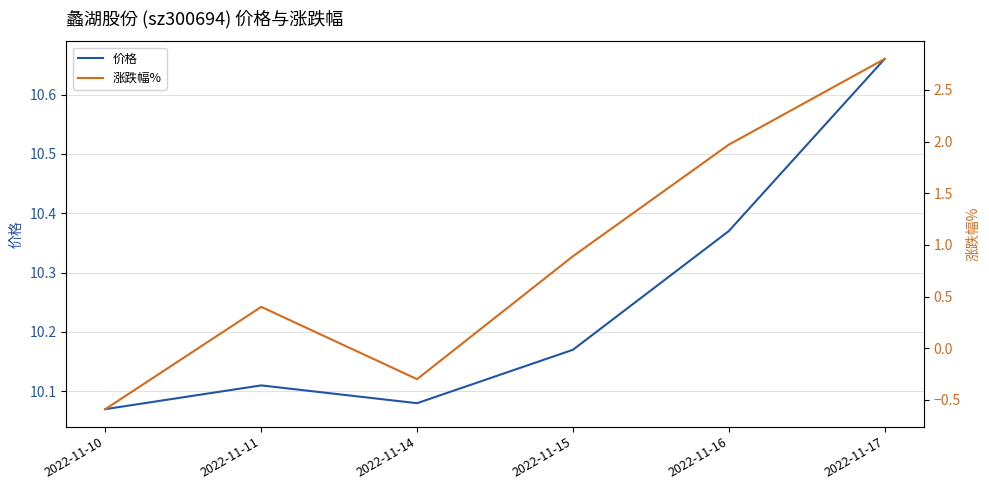

Reading left to right, list all the values displayed in this chart.

价格: 10.1	10.1	10.1	10.2	10.4	10.7
涨跌幅%: -0.6	0.4	-0.3	0.9	2.0	2.8